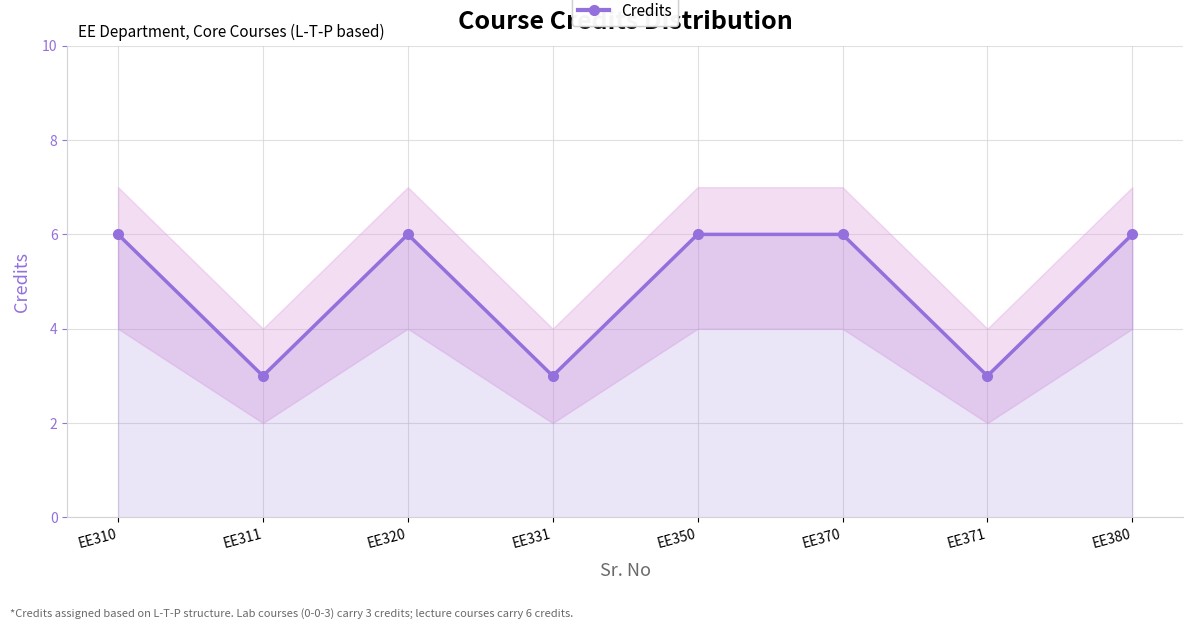

What is the sum of all values?

39